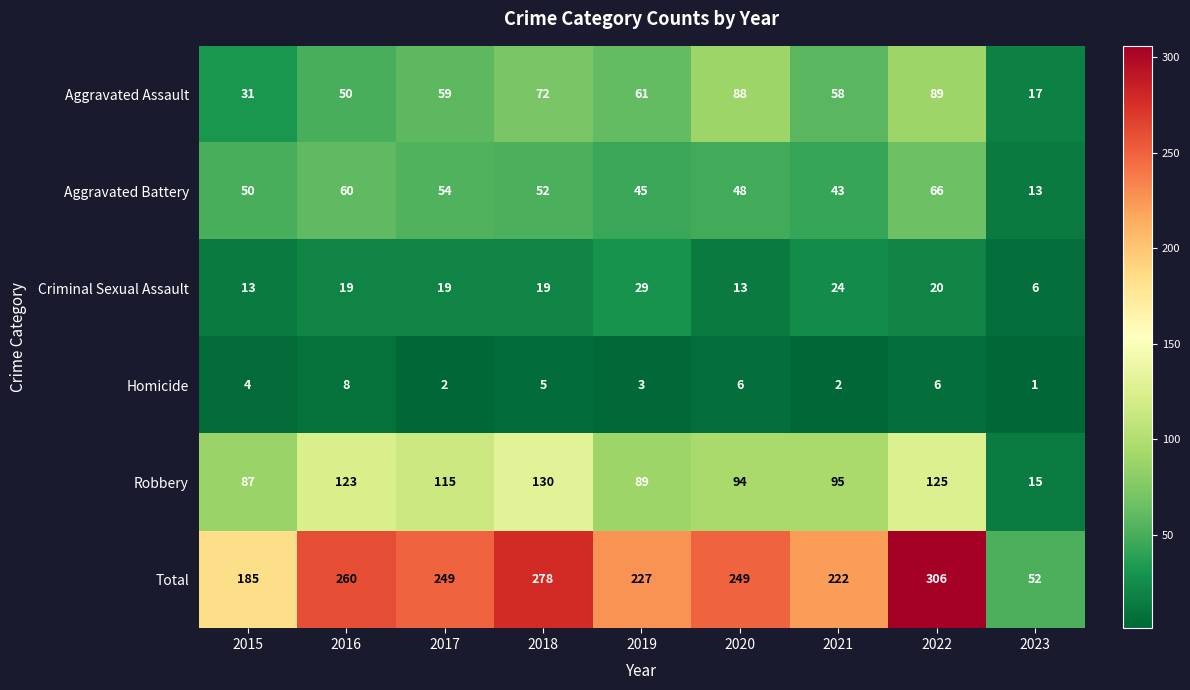

List the labels in order of Aggravated Battery value, smallest first.

2023, 2021, 2019, 2020, 2015, 2018, 2017, 2016, 2022